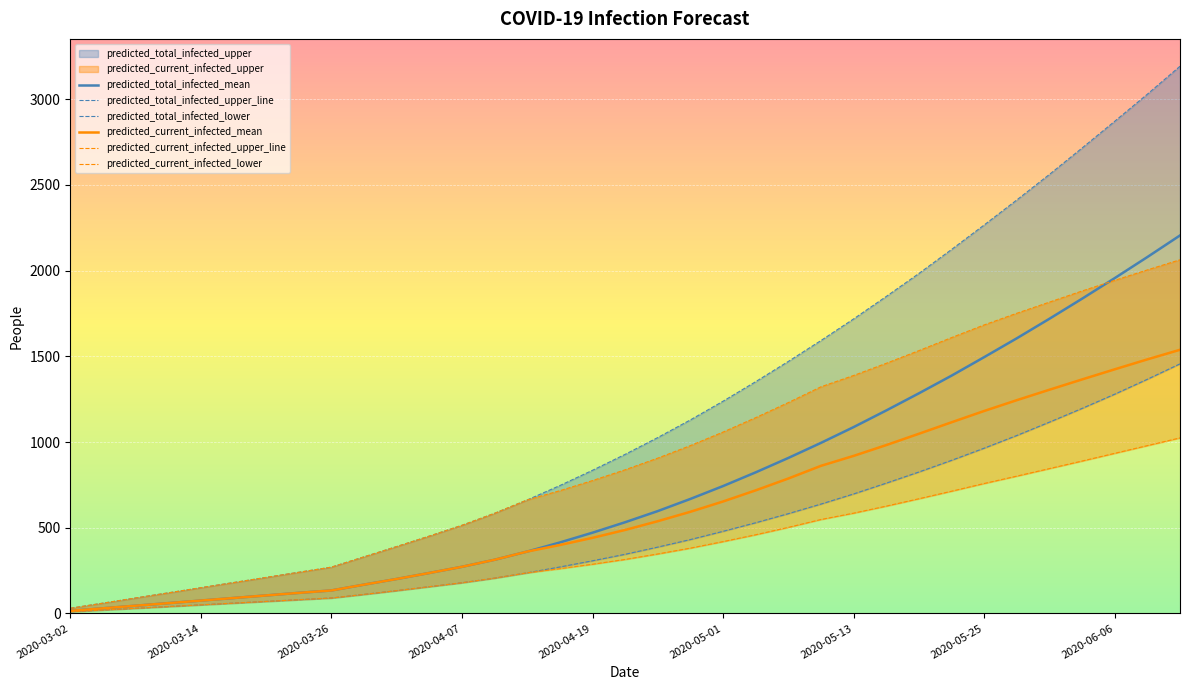

List the series in order of their peak value, lowest first.

predicted_current_infected_lower, predicted_total_infected_lower, predicted_current_infected_mean, predicted_current_infected_upper_line, predicted_total_infected_mean, predicted_total_infected_upper_line